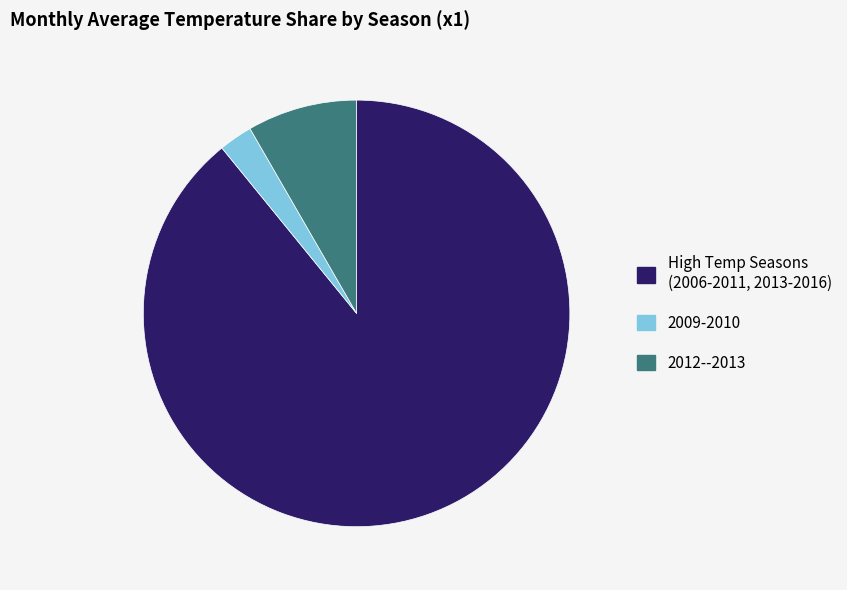

Count the number of slices in the pie.

3